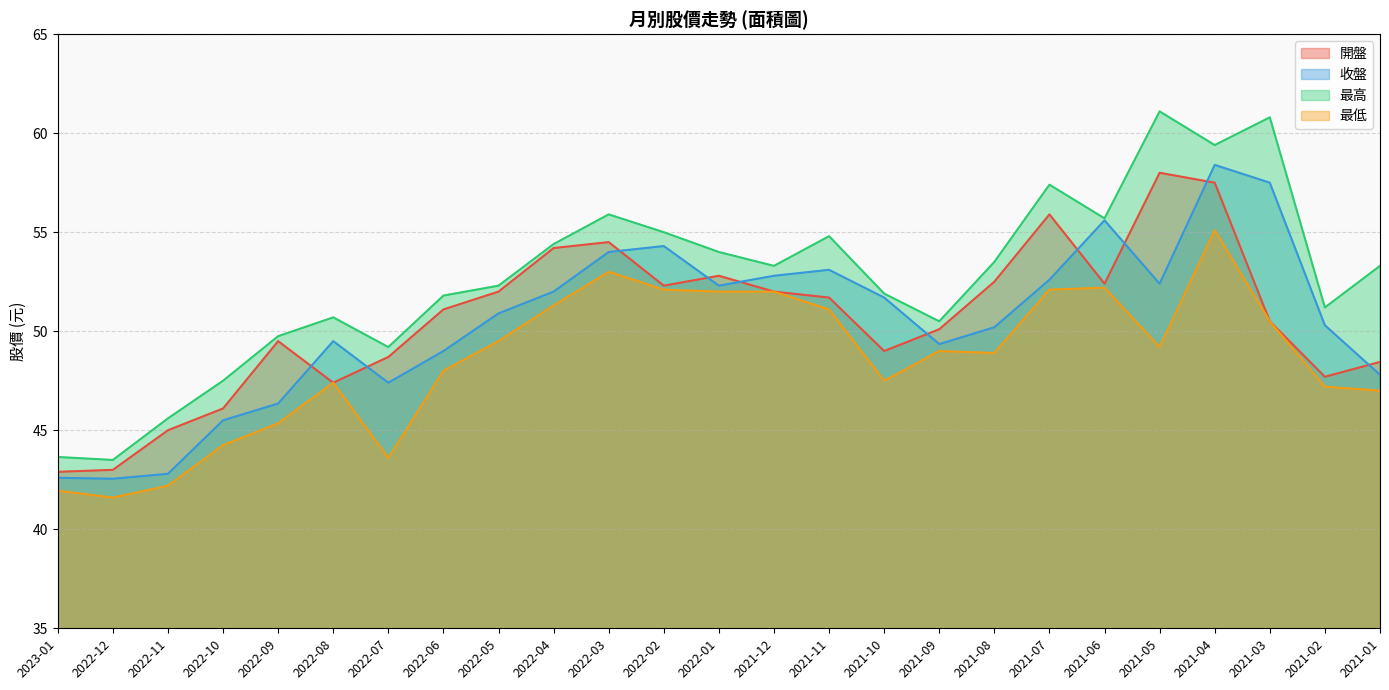

What is the total value across all series at 2021-04?

230.4